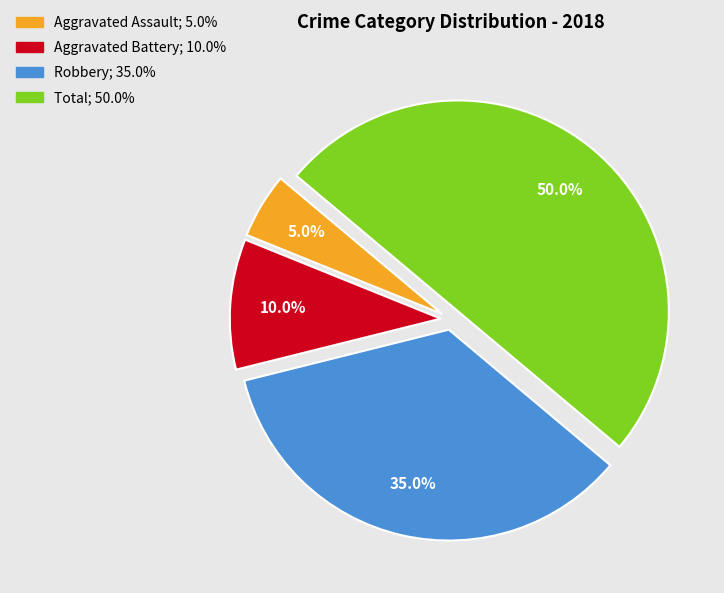

Count the number of slices in the pie.

4